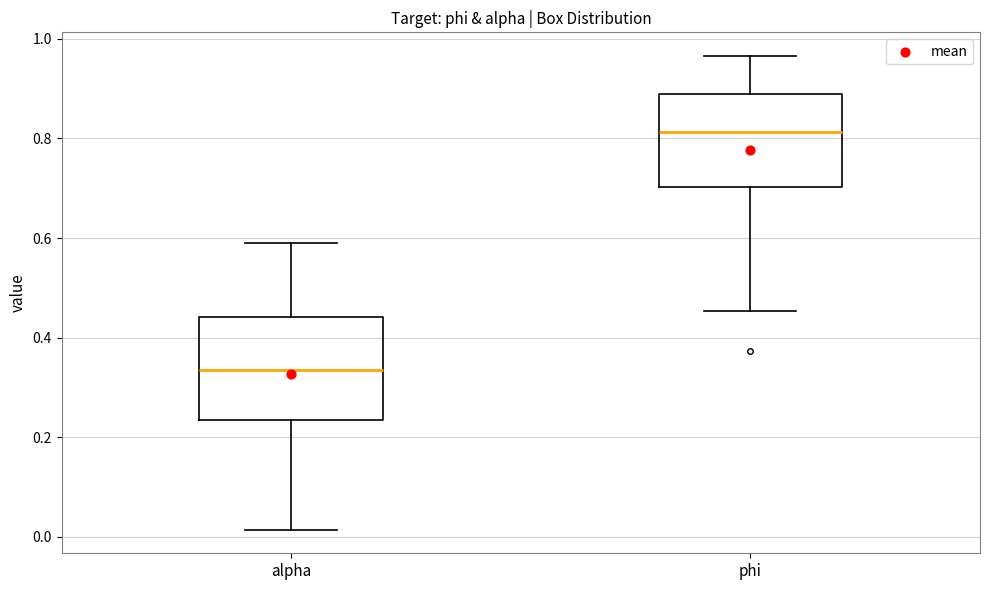

Which box's median line is the lowest?

alpha